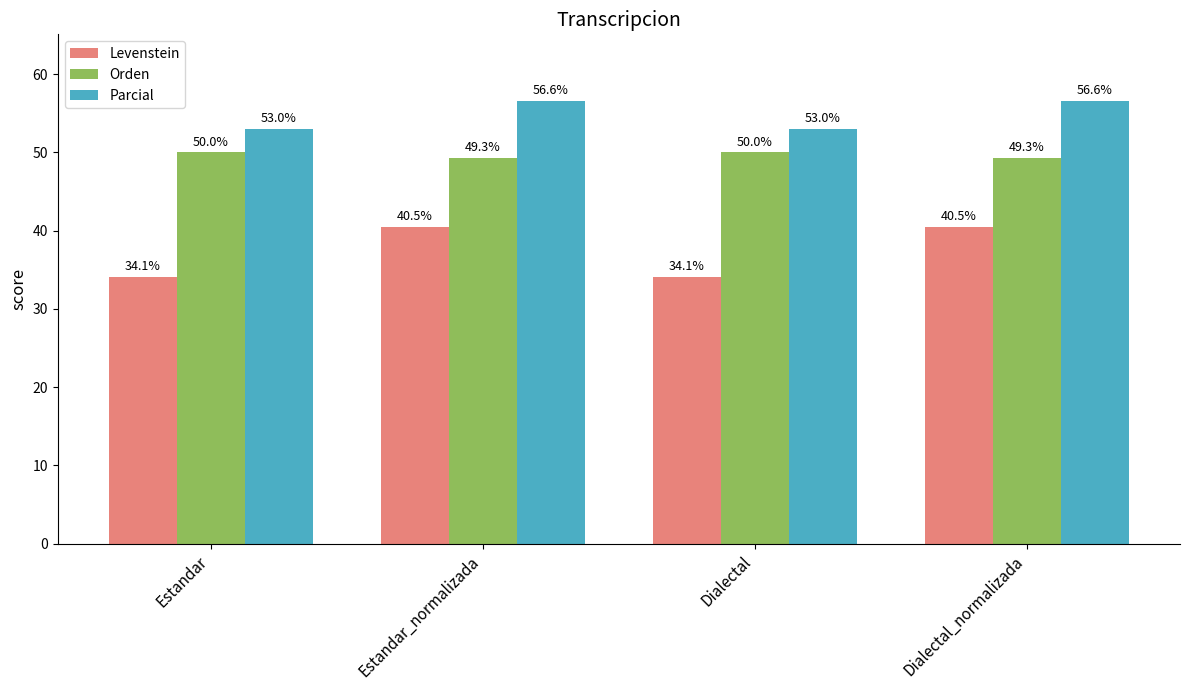

List the series in order of their overall mean, lowest first.

Levenstein, Orden, Parcial